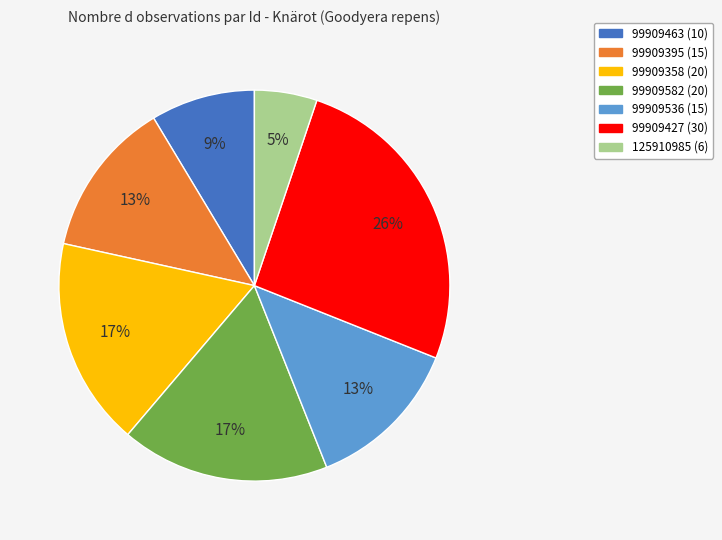

Is the sum of 125910985 and 99909582 greater than half?

No